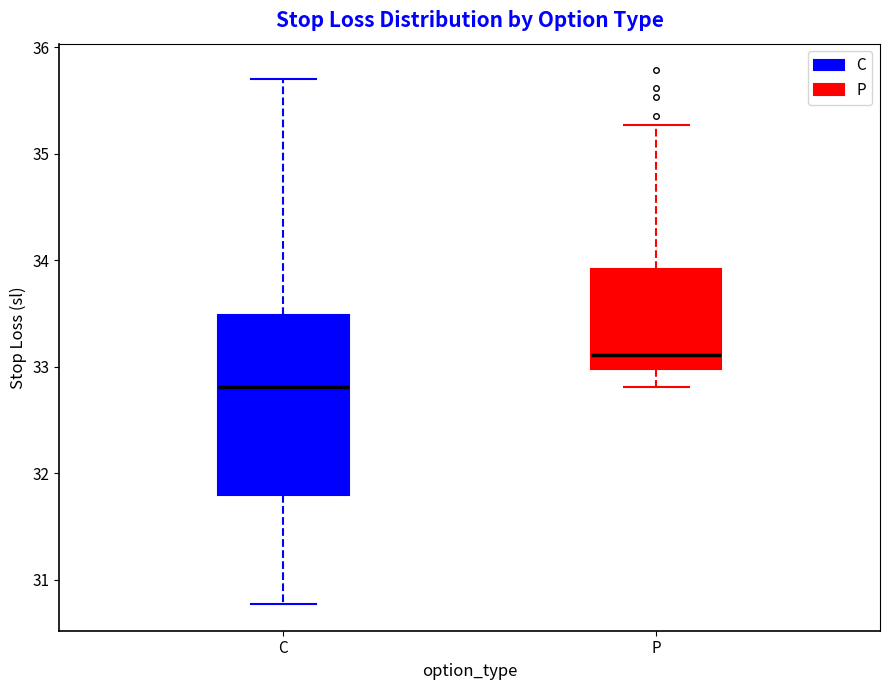

Which box's median line is the highest?

P